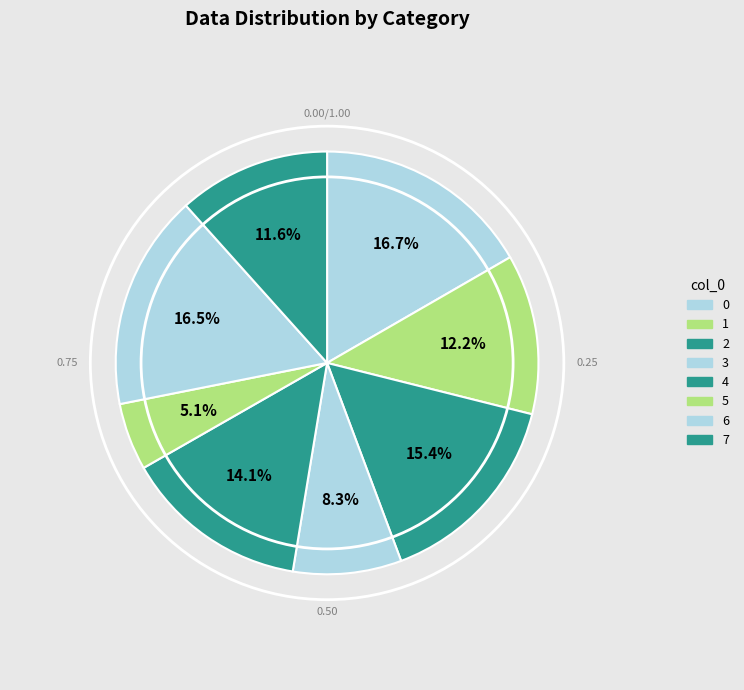

To the nearest percent, what percentage of the pie is 6?

16%